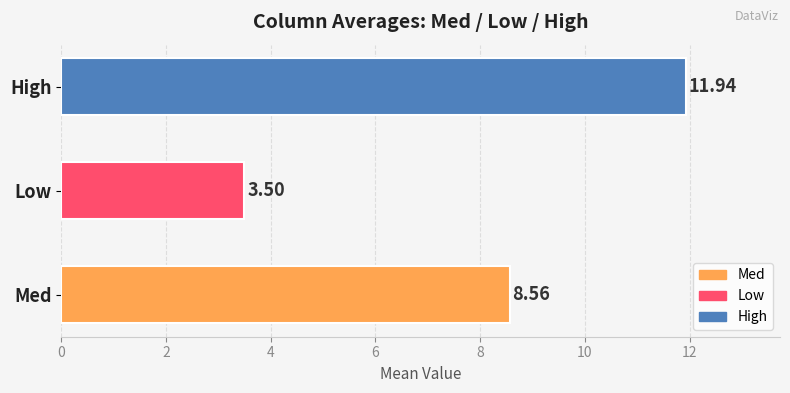

Is the value of High at 4 greater than the value of Med at 13?

Yes